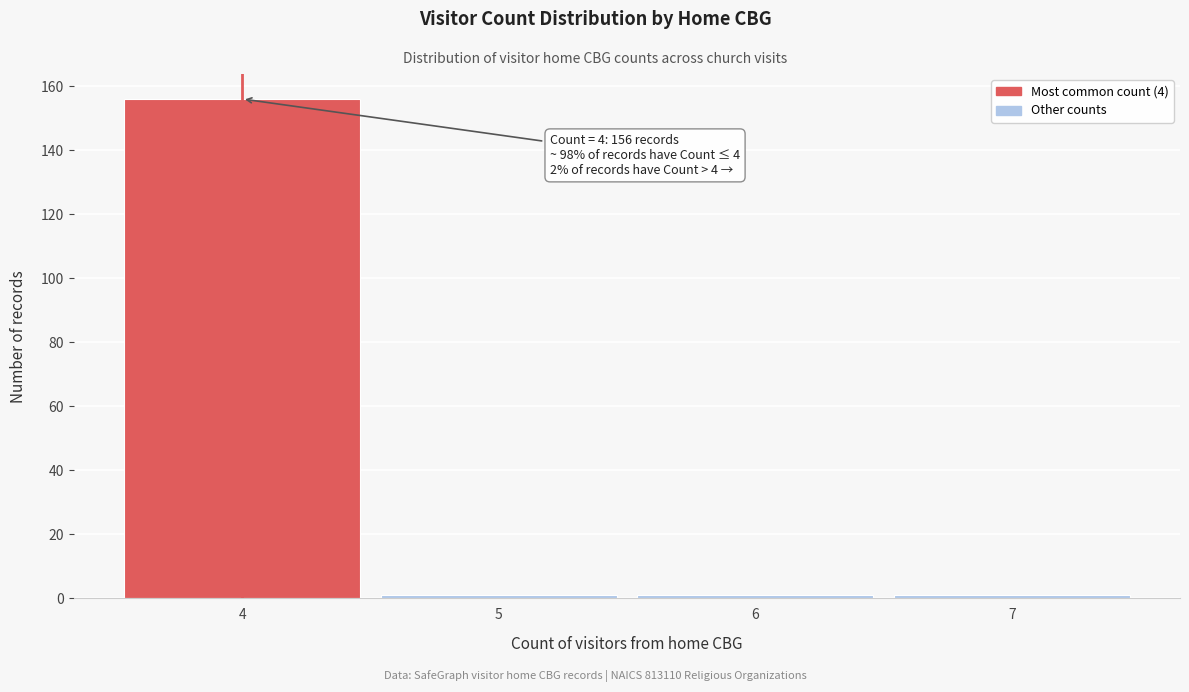

Over which range of the x-axis is the bar tallest?

3.5 to 4.5